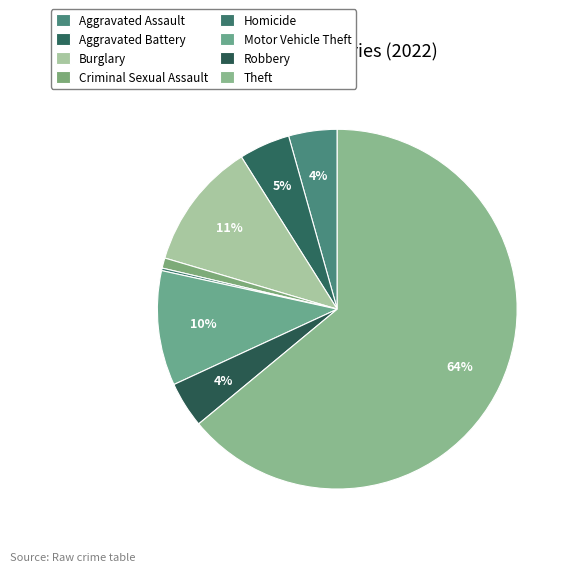

Does Theft represent more than half of the total?

Yes